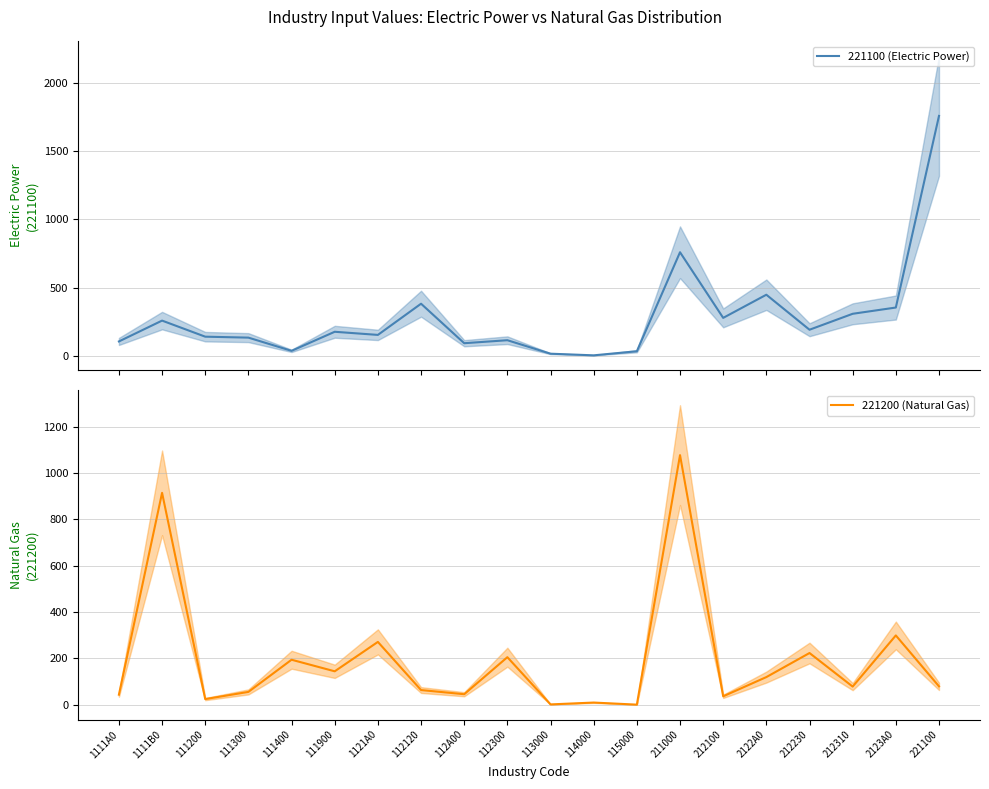

How many data points in 221100 (Electric Power) are less than 175?

10